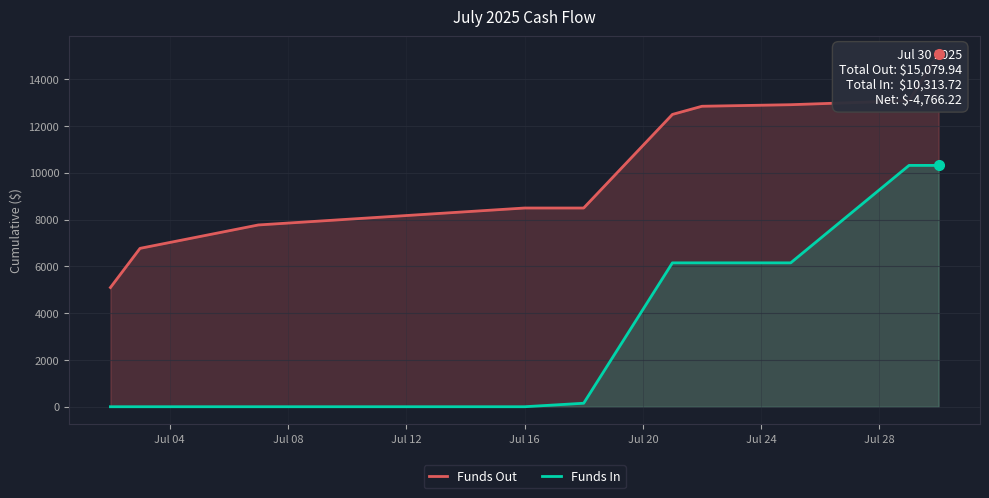

True or false: Funds Out and Funds In cross at least once.

False